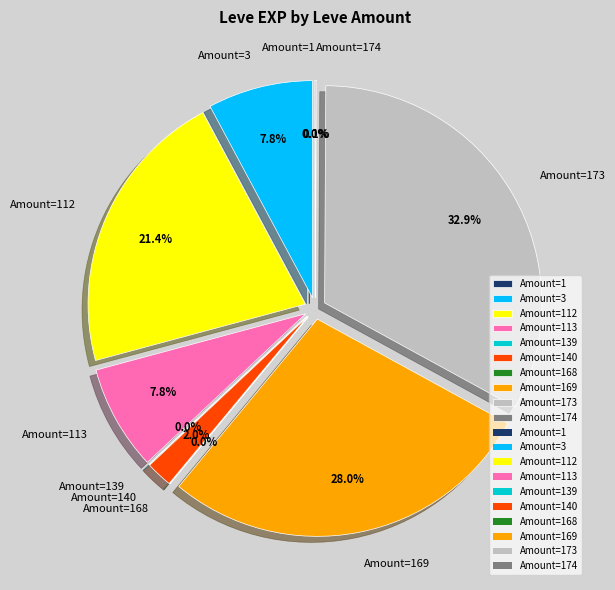

Does any single category account for the majority?

No